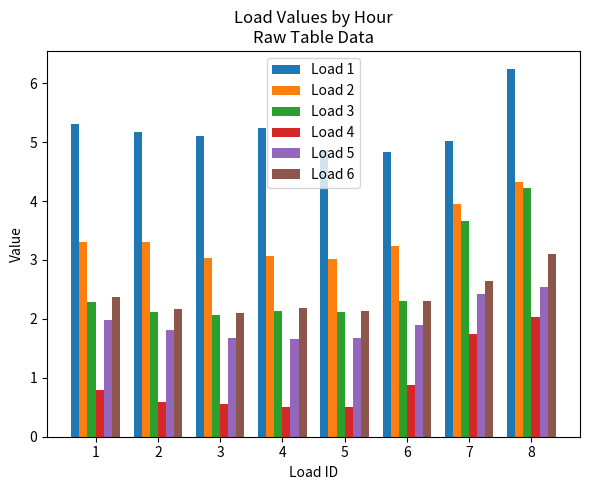

List the series in order of their peak value, highest first.

Load 1, Load 2, Load 3, Load 6, Load 5, Load 4